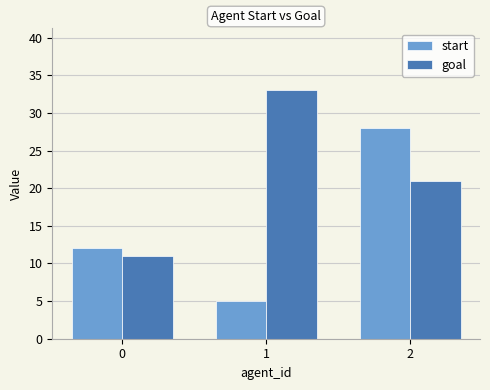

The start series shows 12 at 0. True or false?

True